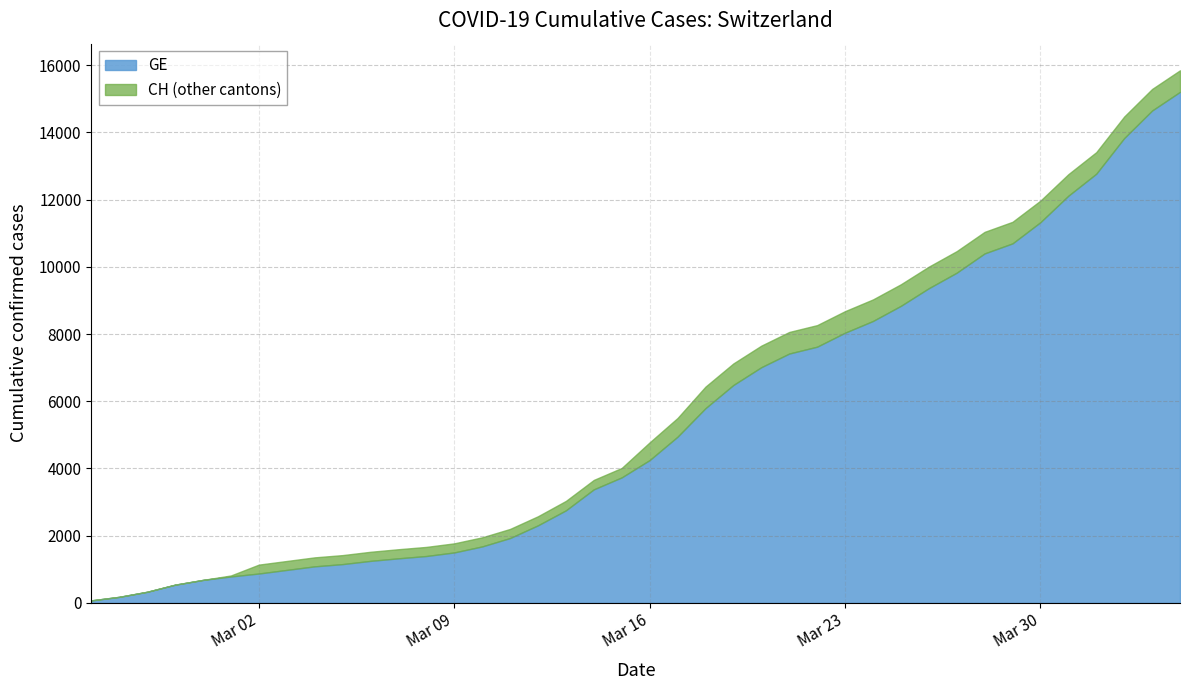

True or false: GE and CH intersect in this chart.

False